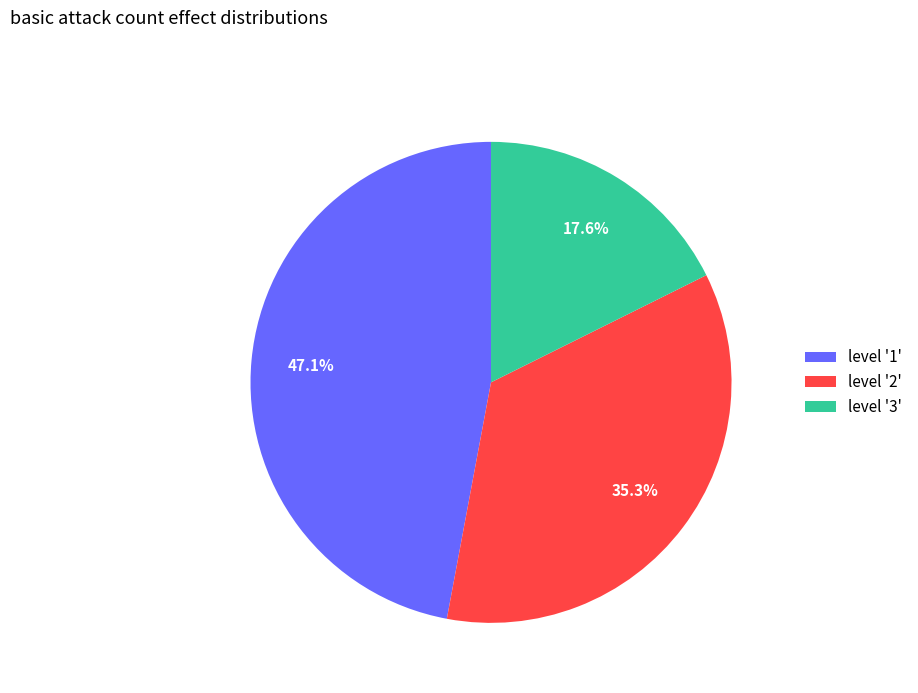

What portion of the pie excludes level '3'?

82.4%